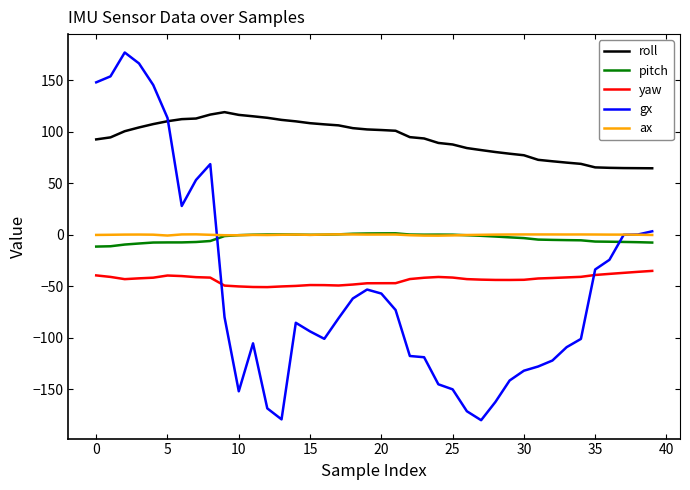

True or false: roll and ax cross at least once.

False